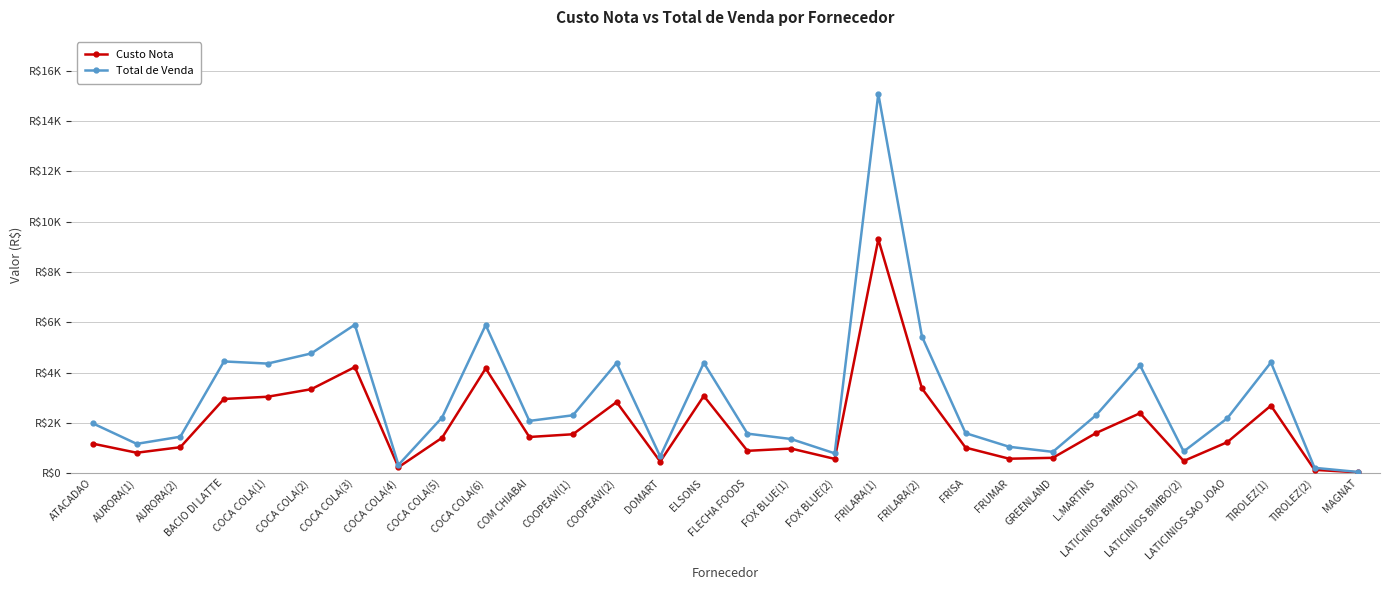

Rank the categories by Total de Venda value from highest to lowest.

FRILARA(1), COCA COLA(3), COCA COLA(6), FRILARA(2), COCA COLA(2), BACIO DI LATTE, TIROLEZ(1), ELSONS, COOPEAVI(2), COCA COLA(1), LATICINIOS BIMBO(1), L.MARTINS, COOPEAVI(1), COCA COLA(5), LATICINIOS SAO JOAO, COM CHIABAI, ATACADAO, FRISA, FLECHA FOODS, AURORA(2), FOX BLUE(1), AURORA(1), FRUMAR, LATICINIOS BIMBO(2), GREENLAND, FOX BLUE(2), DOMART, COCA COLA(4), TIROLEZ(2), MAGNAT